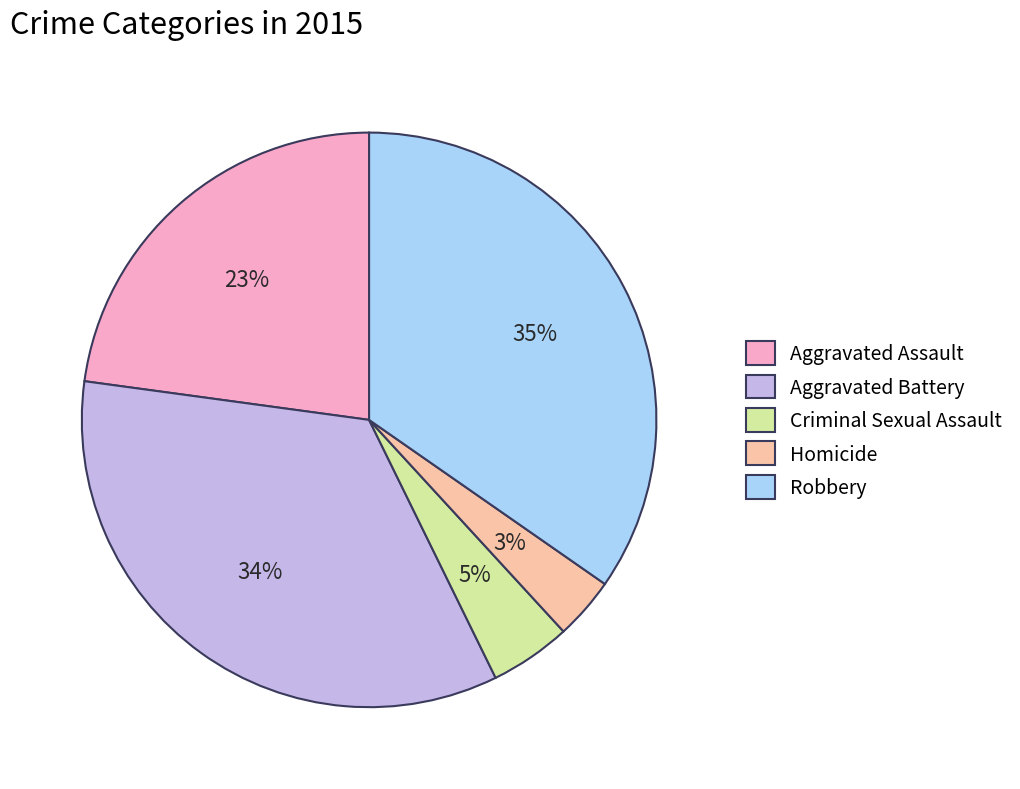

To the nearest percent, what is the average slice percentage?

20%